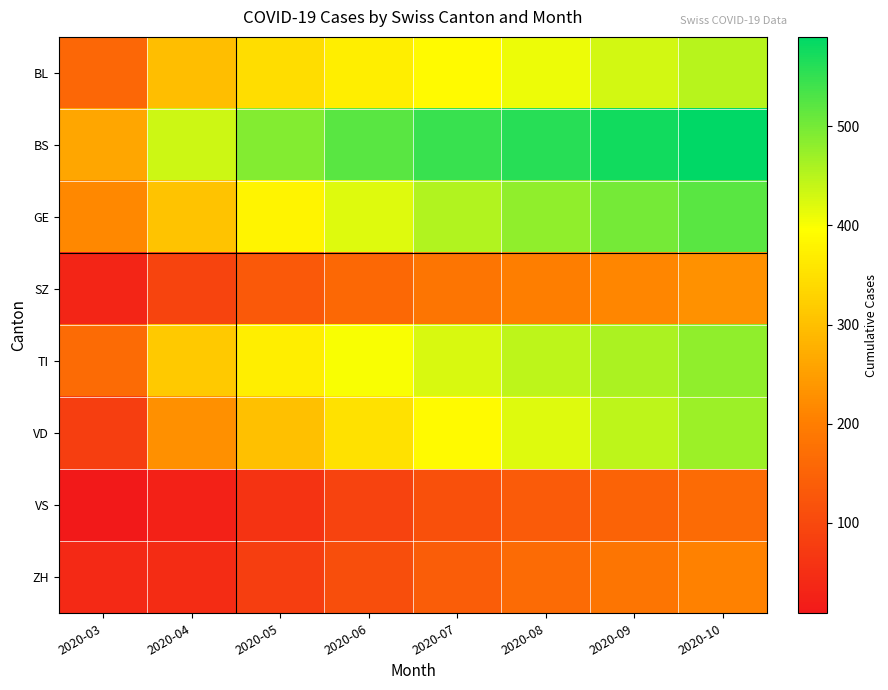

Reading left to right, what are all the values shown in this chart?

BL: 2020-03=158	2020-04=298	2020-05=346	2020-06=370	2020-07=389	2020-08=410	2020-09=430	2020-10=450
BS: 2020-03=263	2020-04=434	2020-05=490	2020-06=520	2020-07=545	2020-08=560	2020-09=575	2020-10=590
GE: 2020-03=216	2020-04=305	2020-05=380	2020-06=420	2020-07=455	2020-08=480	2020-09=500	2020-10=520
SZ: 2020-03=33	2020-04=92	2020-05=130	2020-06=160	2020-07=185	2020-08=200	2020-09=215	2020-10=230
TI: 2020-03=165	2020-04=314	2020-05=370	2020-06=400	2020-07=425	2020-08=445	2020-09=460	2020-10=480
VD: 2020-03=80	2020-04=229	2020-05=300	2020-06=350	2020-07=390	2020-08=420	2020-09=445	2020-10=470
VS: 2020-03=9	2020-04=26	2020-05=60	2020-06=90	2020-07=115	2020-08=135	2020-09=150	2020-10=165
ZH: 2020-03=39	2020-04=46	2020-05=80	2020-06=110	2020-07=140	2020-08=165	2020-09=185	2020-10=205